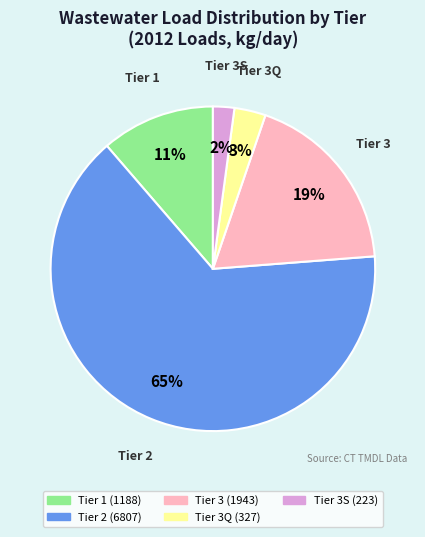

To the nearest percent, what is the difference between the largest and smallest slice percentages?

63%